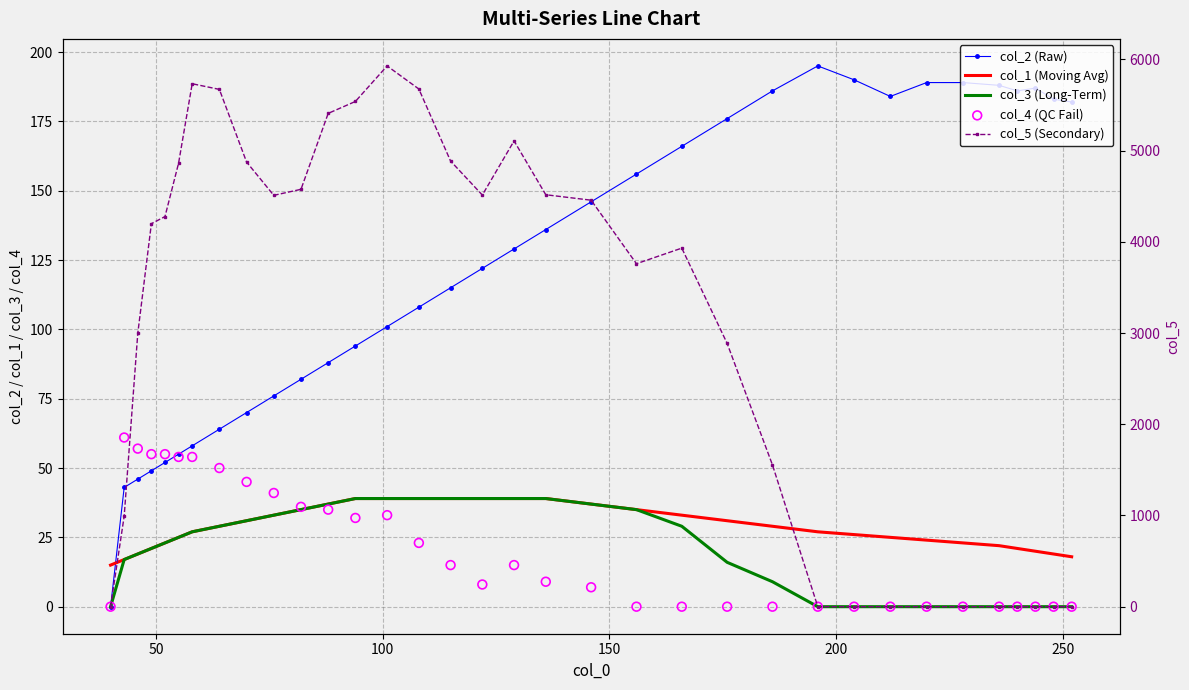

Which series reaches the minimum Y coordinate?

col_2 (Raw)